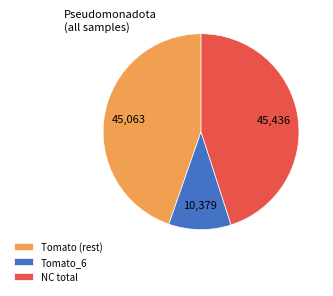

Which slice is the smallest?

Tomato_6